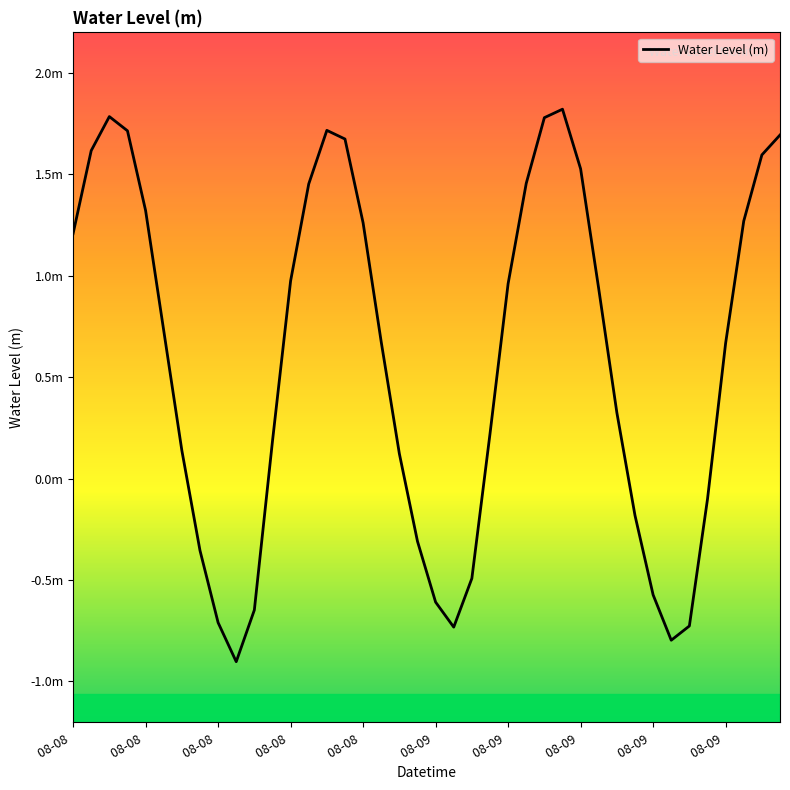

Count the number of values greater than 0.

27